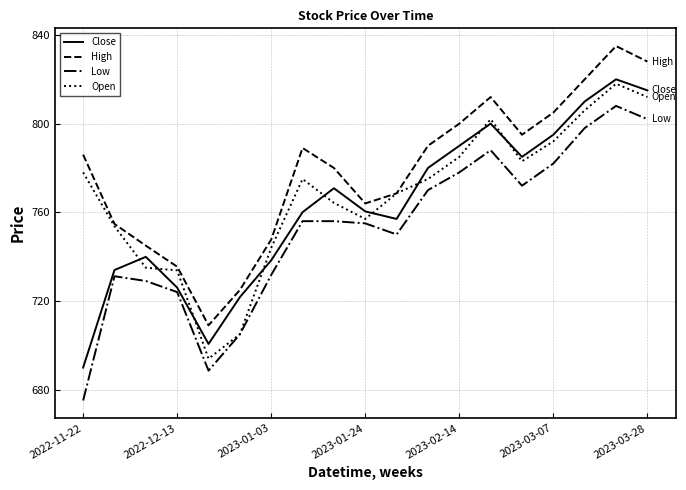

List the series in order of their overall mean, lowest first.

Low, Close, Open, High